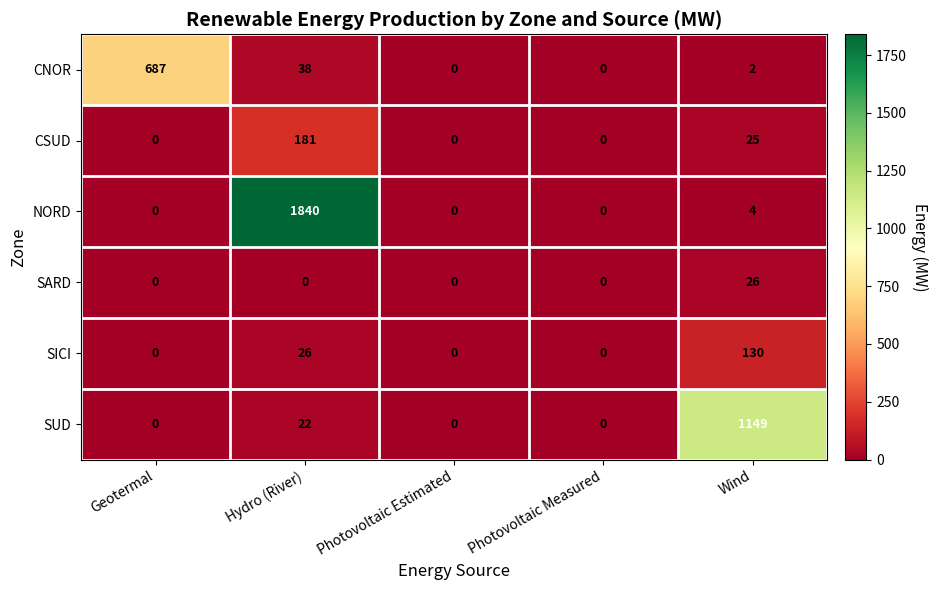

Where is NORD nearest to the value 920?

Wind